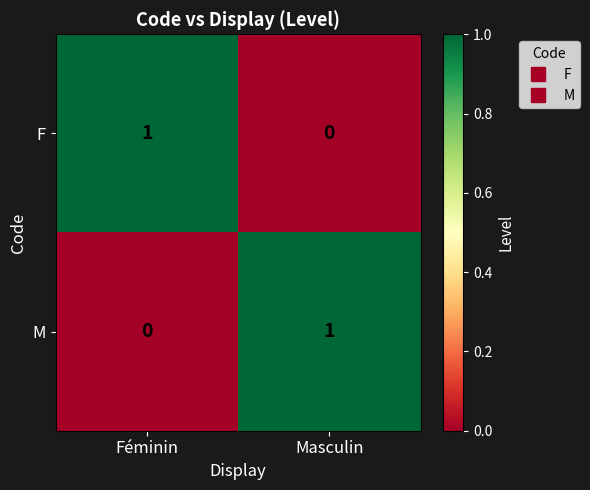

What is the spread (max minus min) of values at Masculin?

1